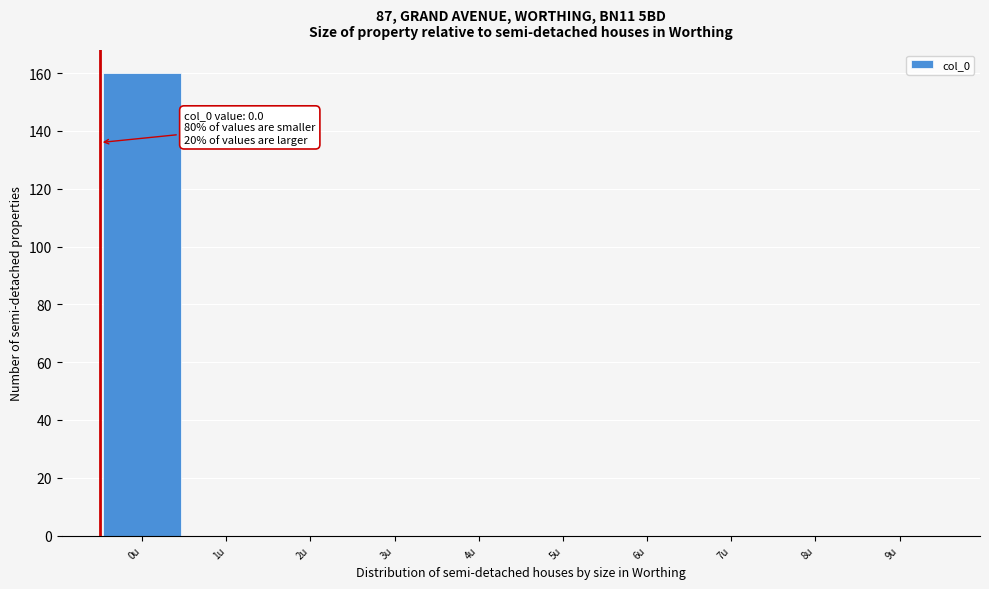

Reading left to right, list all the values displayed in this chart.

0u=160	1u=0	2u=0	3u=0	4u=0	5u=0	6u=0	7u=0	8u=0	9u=0